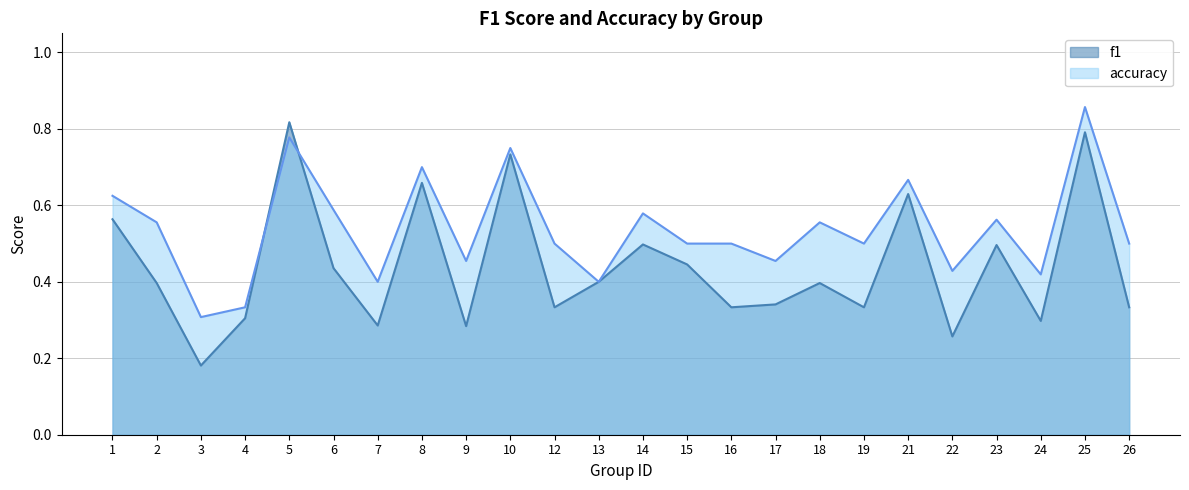

Which series has the largest range (max minus min)?

f1